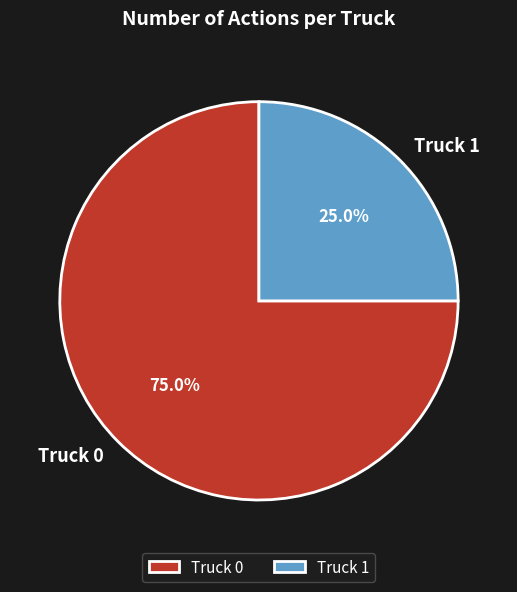

True or false: Truck 1 accounts for 25% of the total.

True